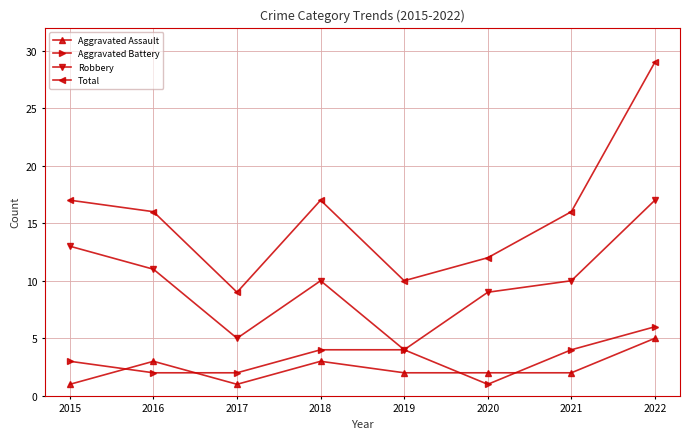

Where does the Robbery series first go above 10?

2015